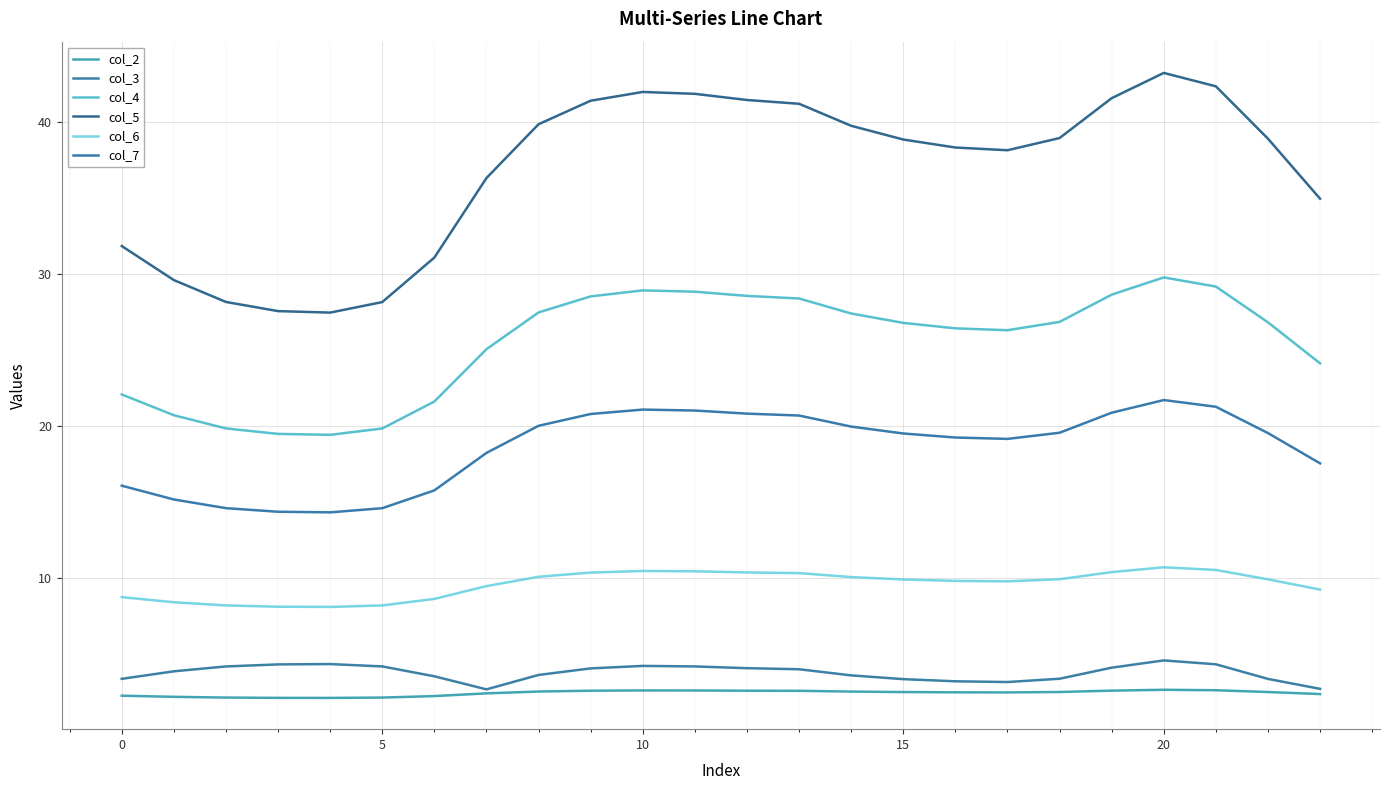

What is the average value of the col_6 series?

9.6